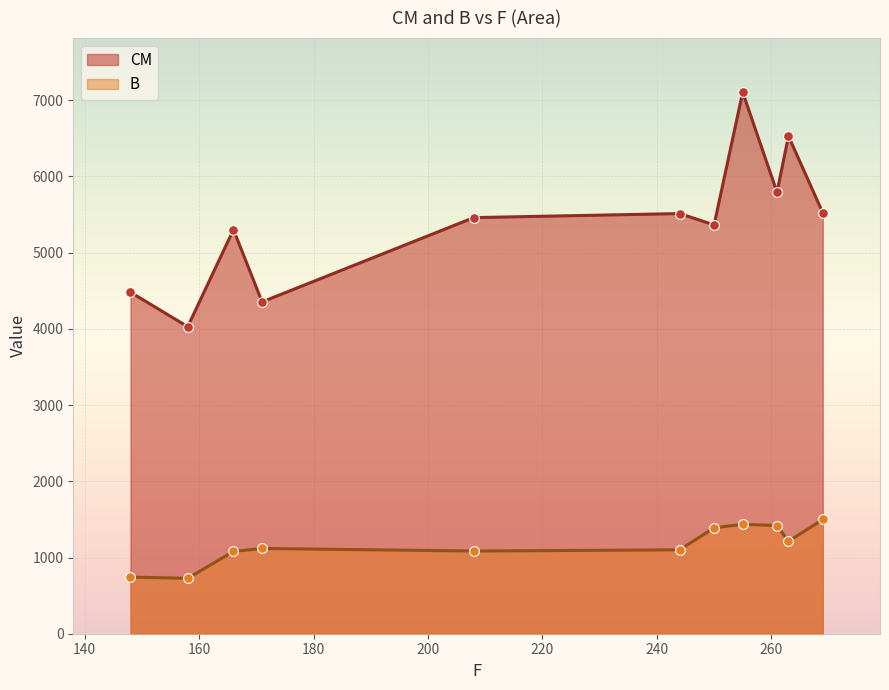

Which series has the largest total across all categories?

CM